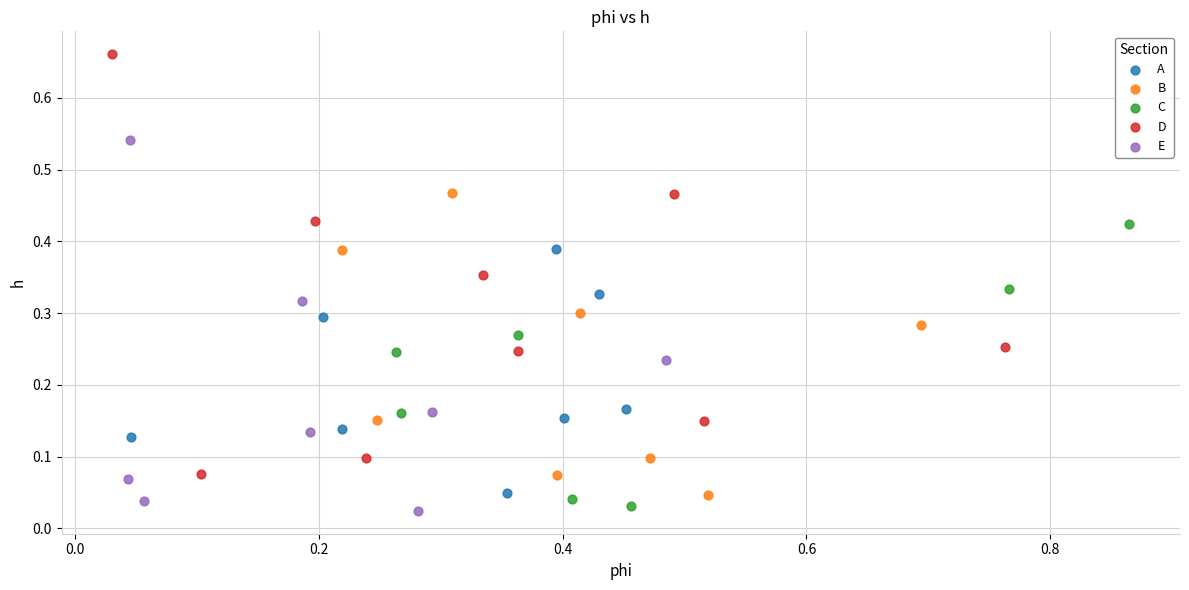

Which series contains the highest Y value?

D